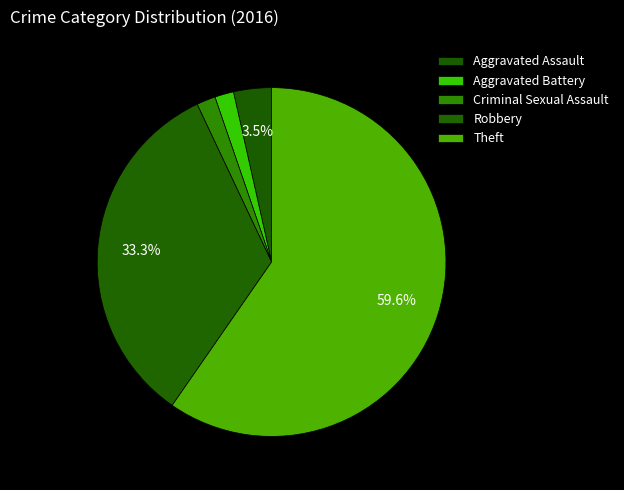

How many segments does this pie chart have?

5